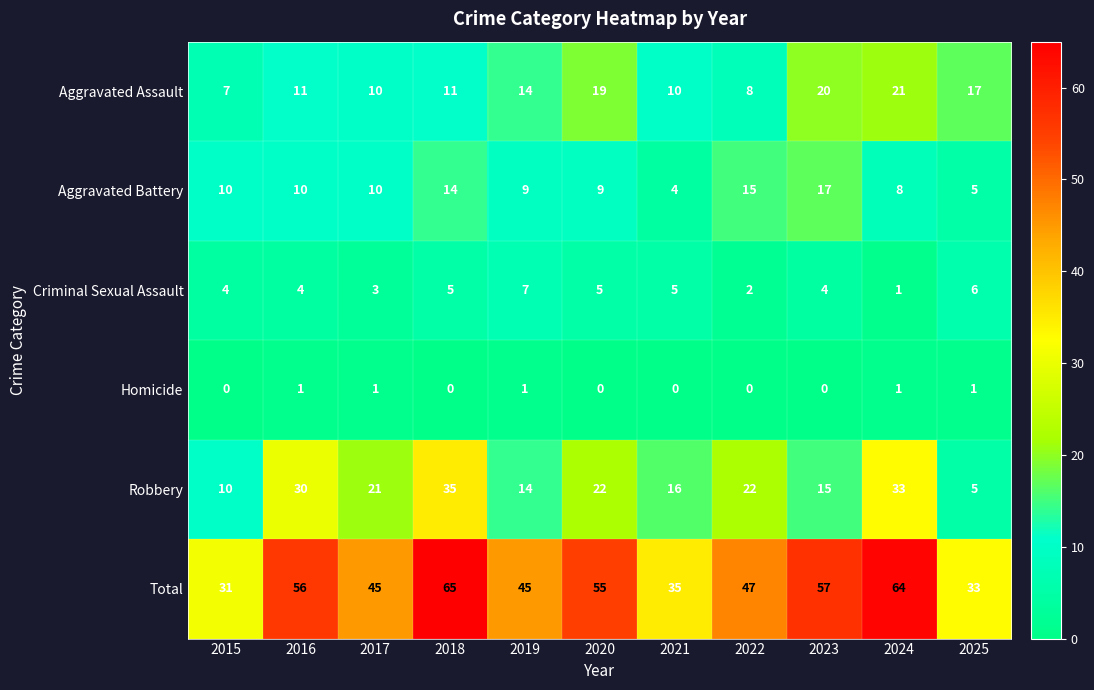

At how many categories does at least one series exceed 14?

11